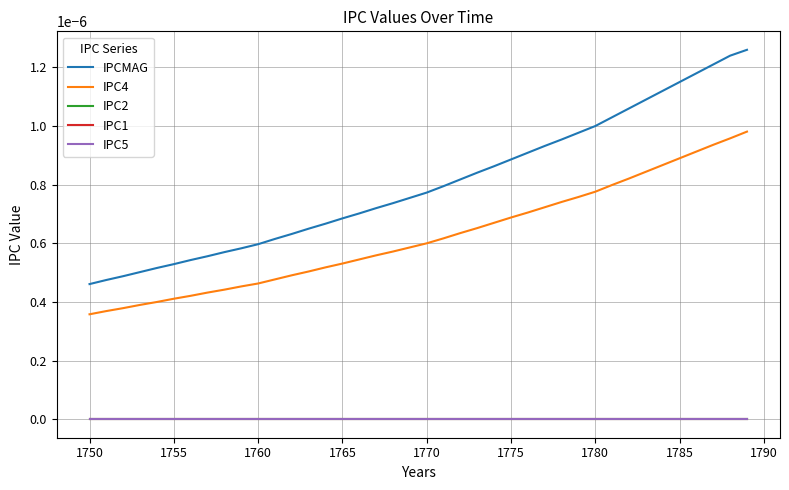

What is the label of the 4th point from the left?

1760